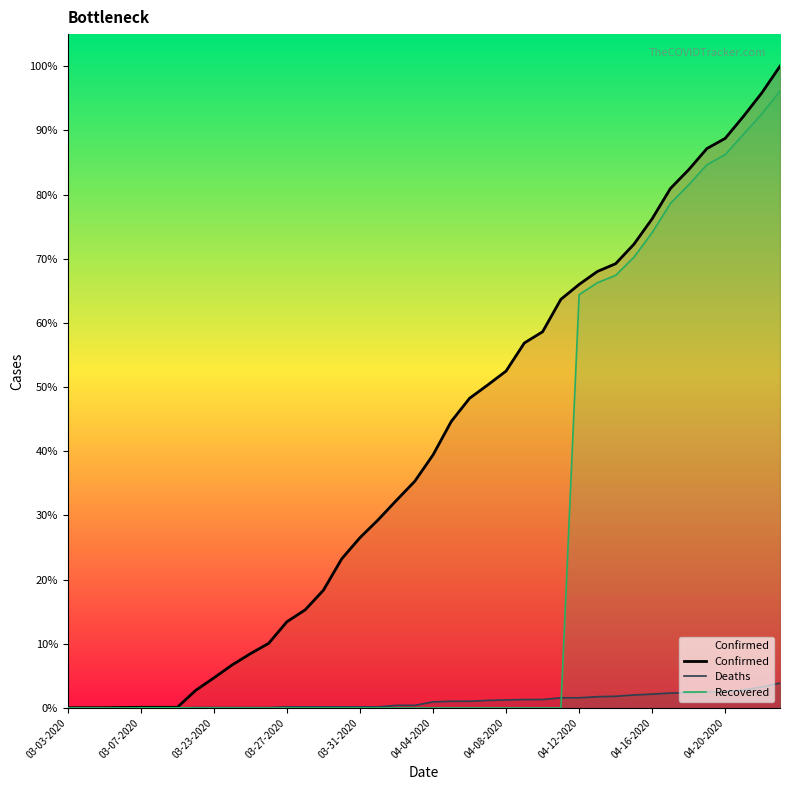

True or false: Confirmed and Deaths intersect in this chart.

False